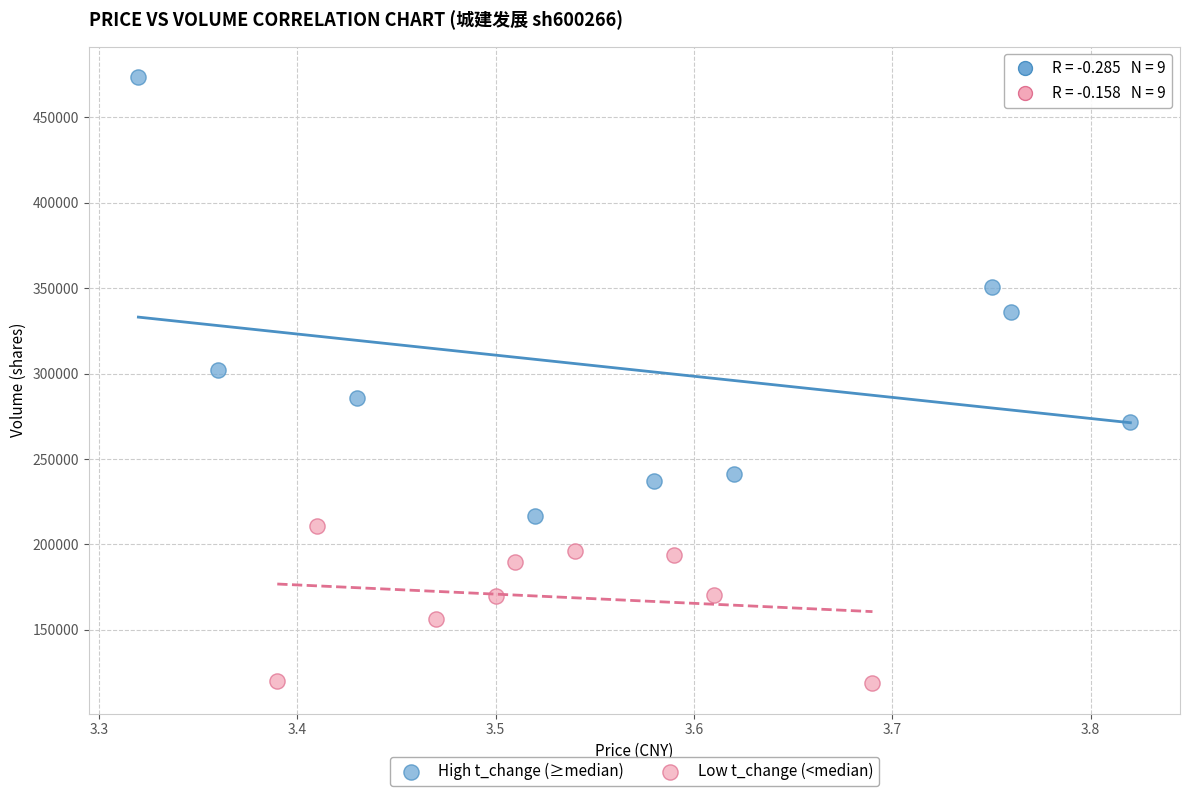

Which series reaches the minimum Y coordinate?

Low t_change (<median)